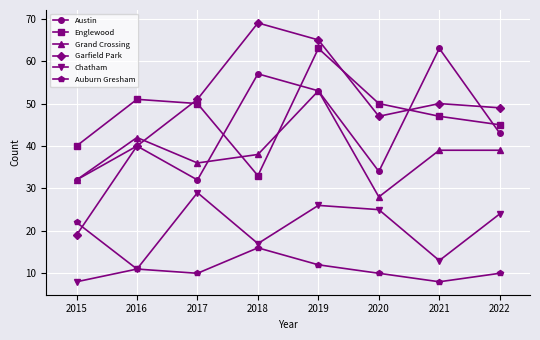

Rank the series at 2020 from highest to lowest value.

Englewood, Garfield Park, Austin, Grand Crossing, Chatham, Auburn Gresham